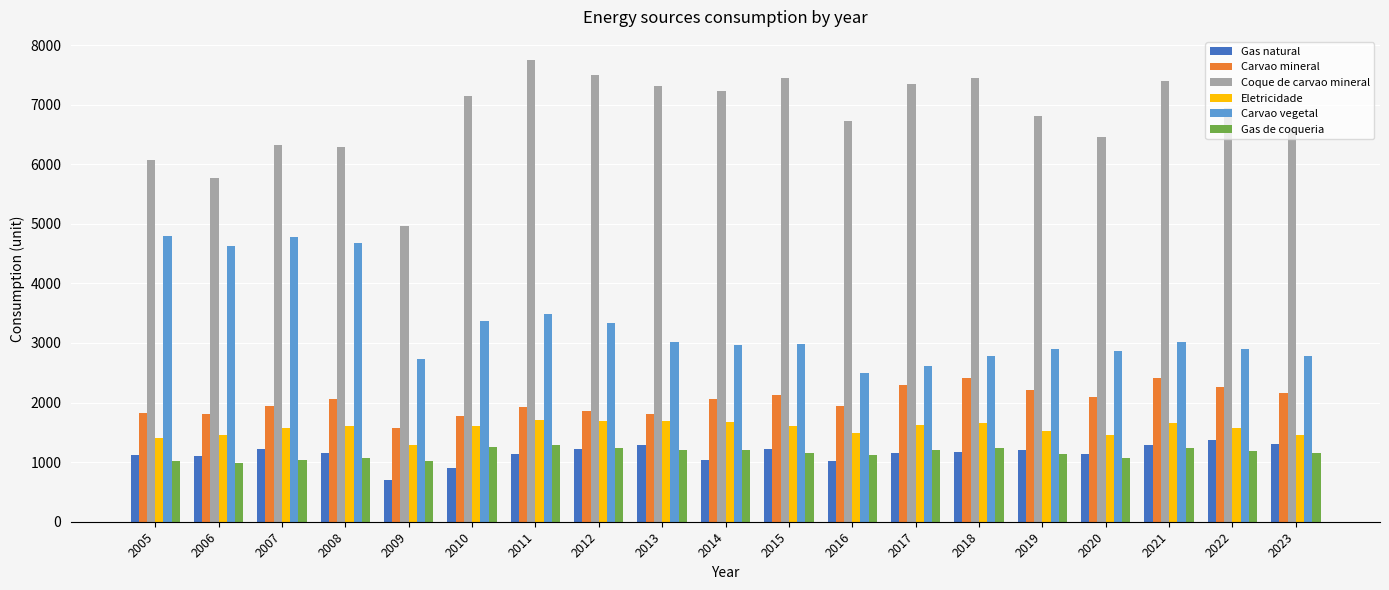

What is the value of the Gas de coqueria bar at the 5th from the left?

1011.4